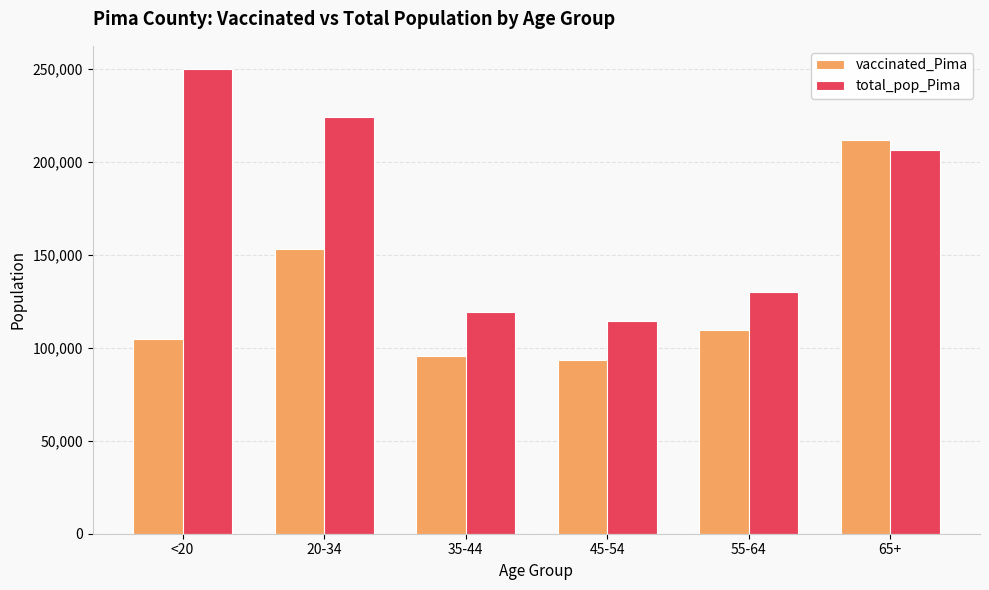

What is the spread (max minus min) of values at 20-34?

71439